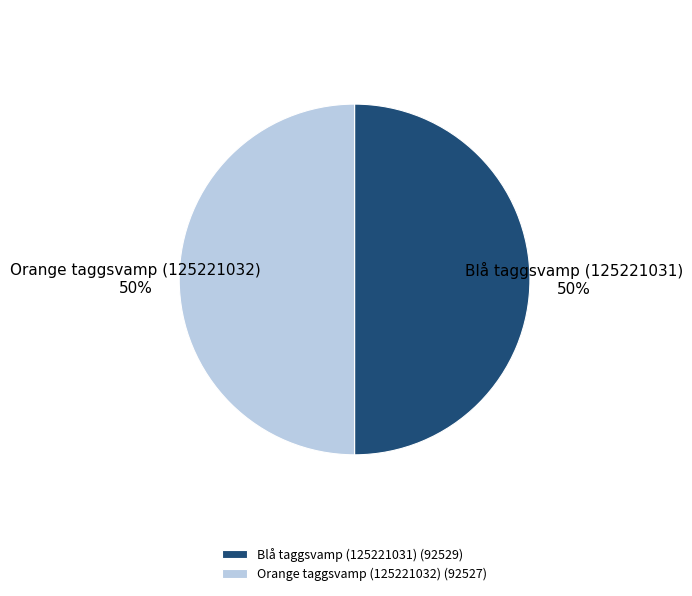

What percentage is the Blå taggsvamp (125221031) slice, to the nearest percent?

50%